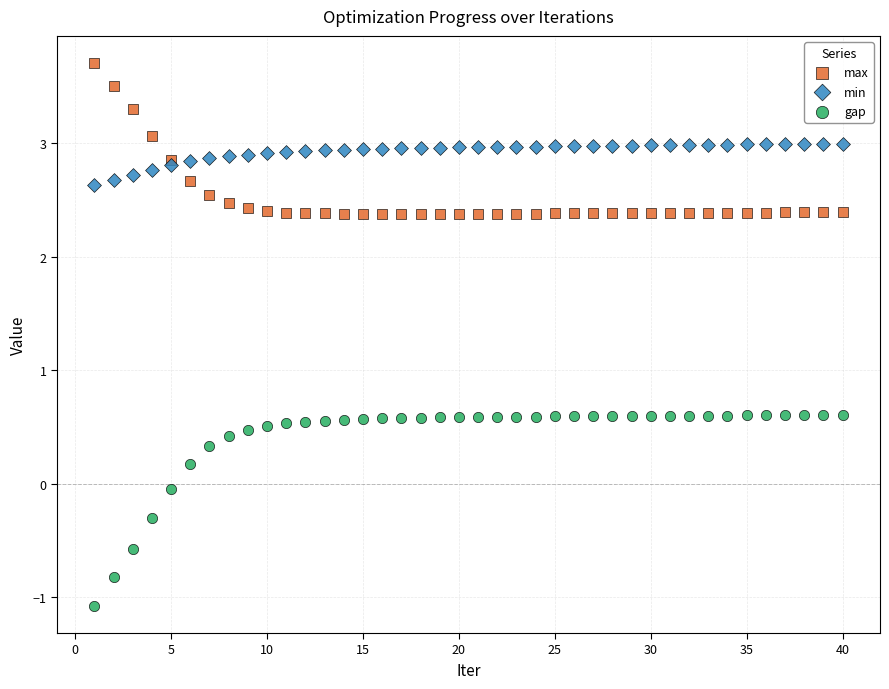

Which series reaches the maximum Y coordinate?

max